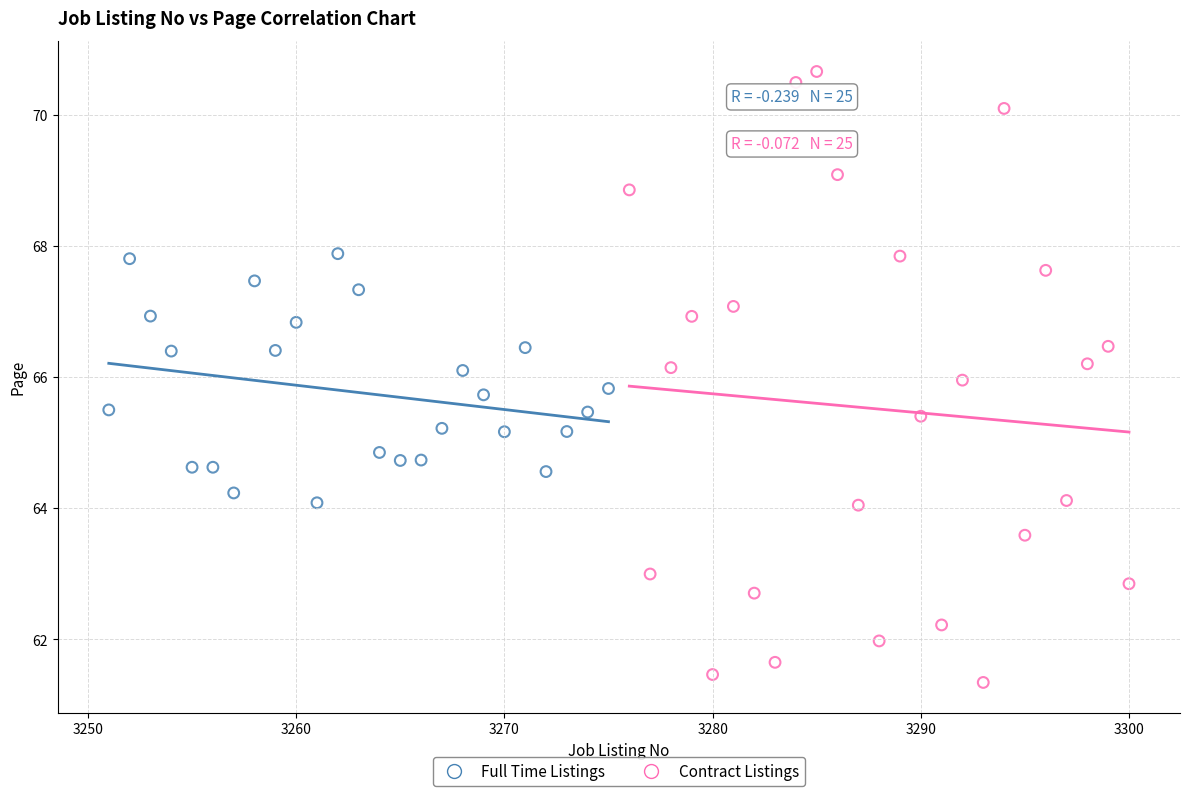

Which series reaches the maximum Y coordinate?

Contract Listings